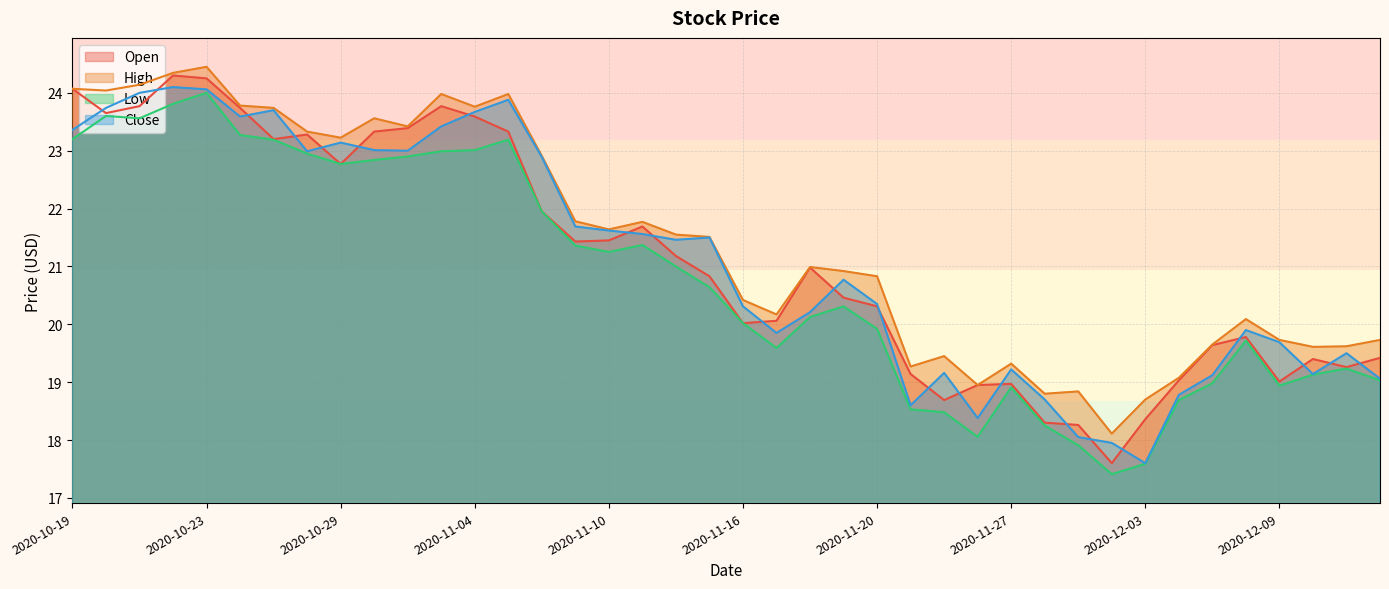

What is the approximate value of Low at 2020-11-12?

21.0